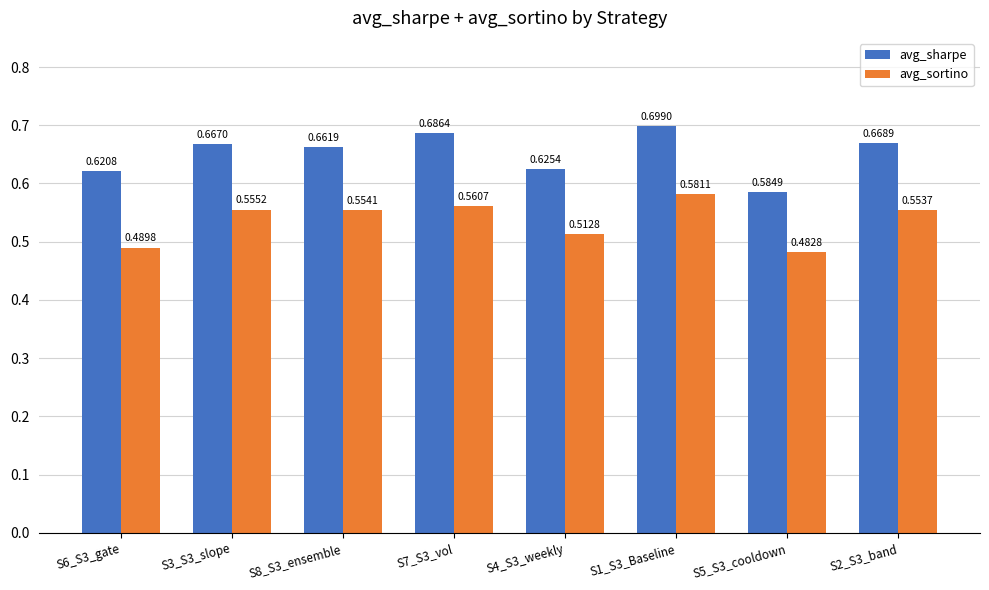

What is the sum of all avg_sharpe values?

5.2